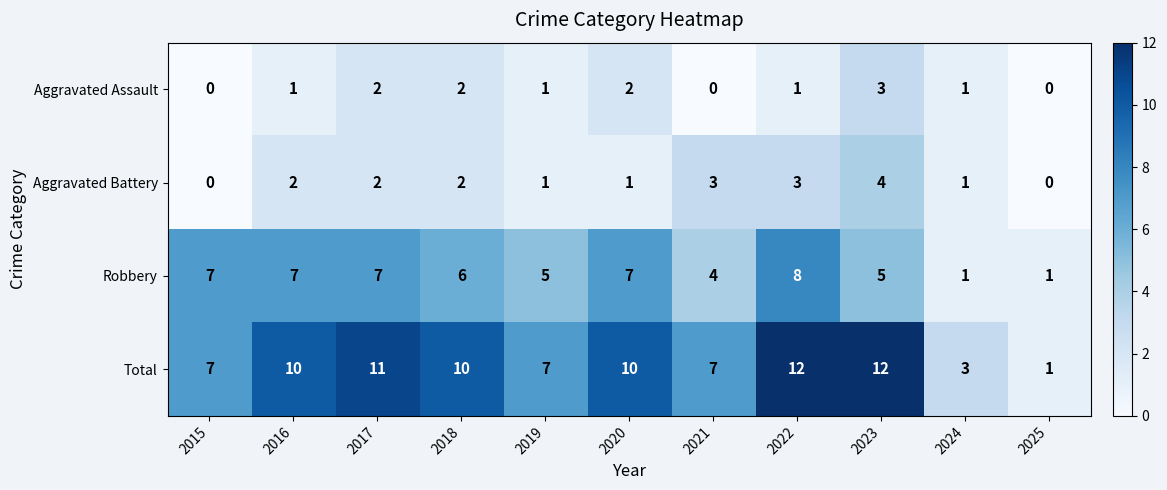

What is the sum of the Total values at 2025 and 2022?

13